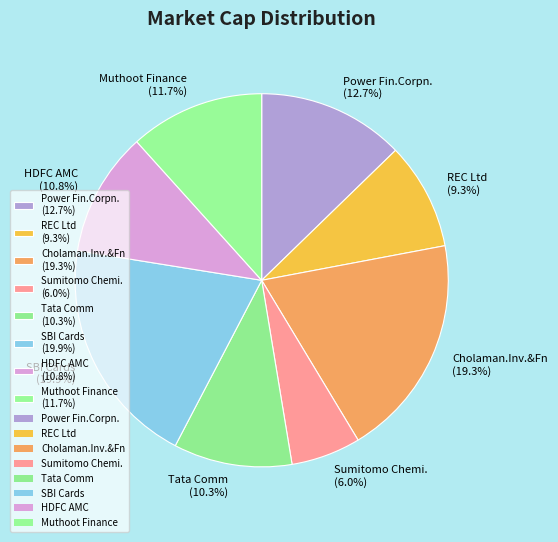

What percentage is the Sumitomo Chemi. slice, to the nearest percent?

6%